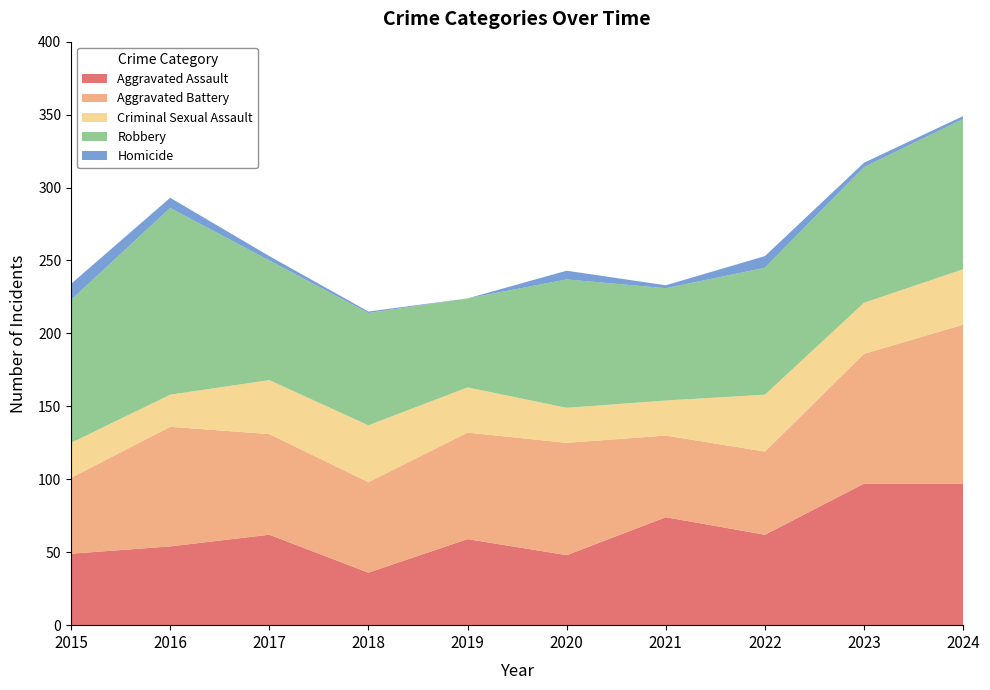

Reading right to left, list all the values displayed in this chart.

Aggravated Assault: 2024=97	2023=97	2022=62	2021=74	2020=48	2019=59	2018=36	2017=62	2016=54	2015=49
Aggravated Battery: 2024=109	2023=89	2022=57	2021=56	2020=77	2019=73	2018=62	2017=69	2016=82	2015=52
Criminal Sexual Assault: 2024=38	2023=35	2022=39	2021=24	2020=24	2019=31	2018=39	2017=37	2016=22	2015=24
Robbery: 2024=103	2023=93	2022=87	2021=77	2020=88	2019=61	2018=77	2017=82	2016=128	2015=98
Homicide: 2024=2	2023=3	2022=8	2021=2	2020=6	2019=0	2018=1	2017=3	2016=7	2015=11